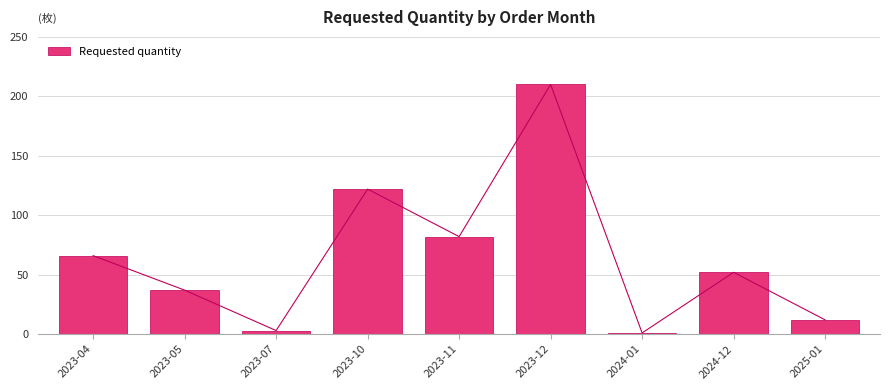

How many values exceed 52?

4